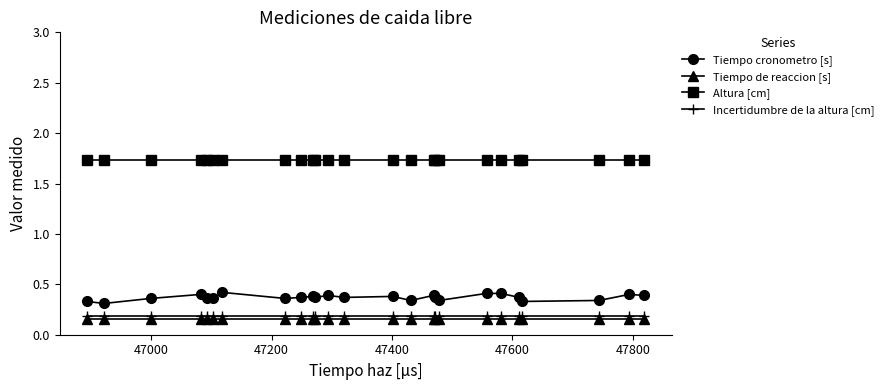

Which series has the largest range (max minus min)?

Tiempo cronometro [s]